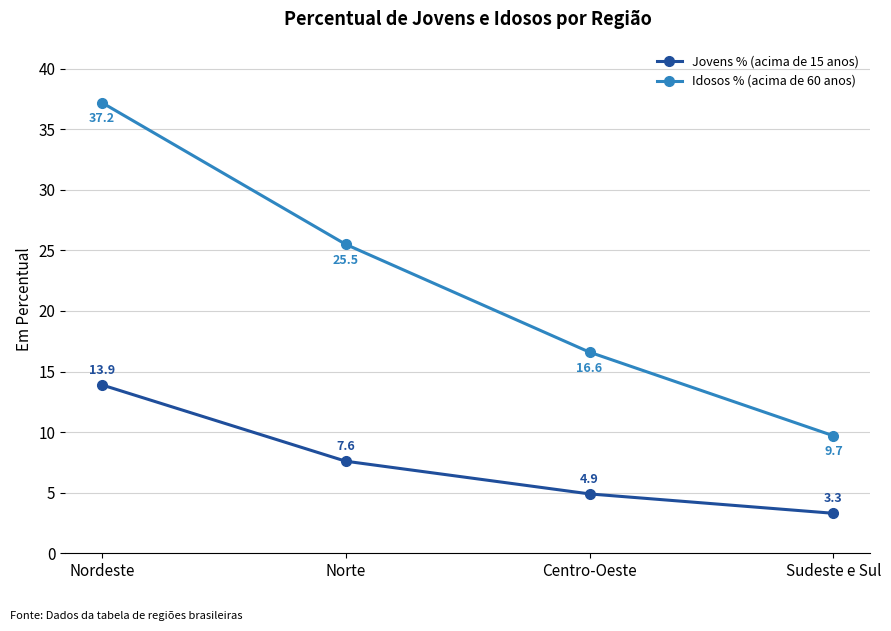

Reading left to right, list all the values displayed in this chart.

Jovens % (acima de 15 anos): 13.9	7.6	4.9	3.3
Idosos % (acima de 60 anos): 37.2	25.5	16.6	9.7